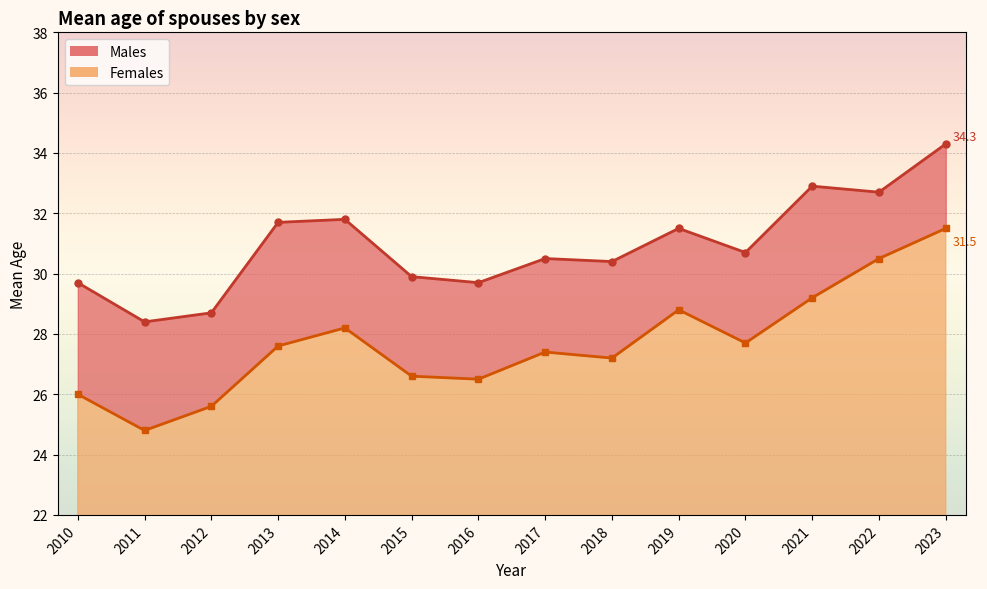

At how many categories does at least one series exceed 28?

14